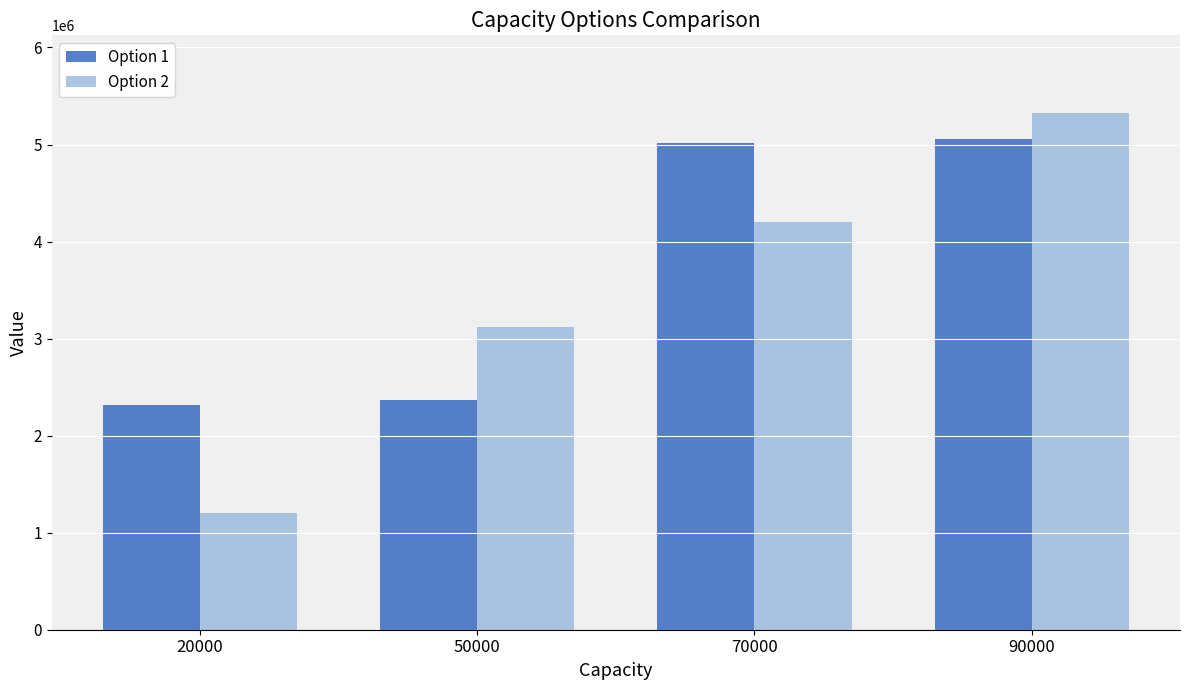

Which label corresponds to the largest value in the chart?

90000